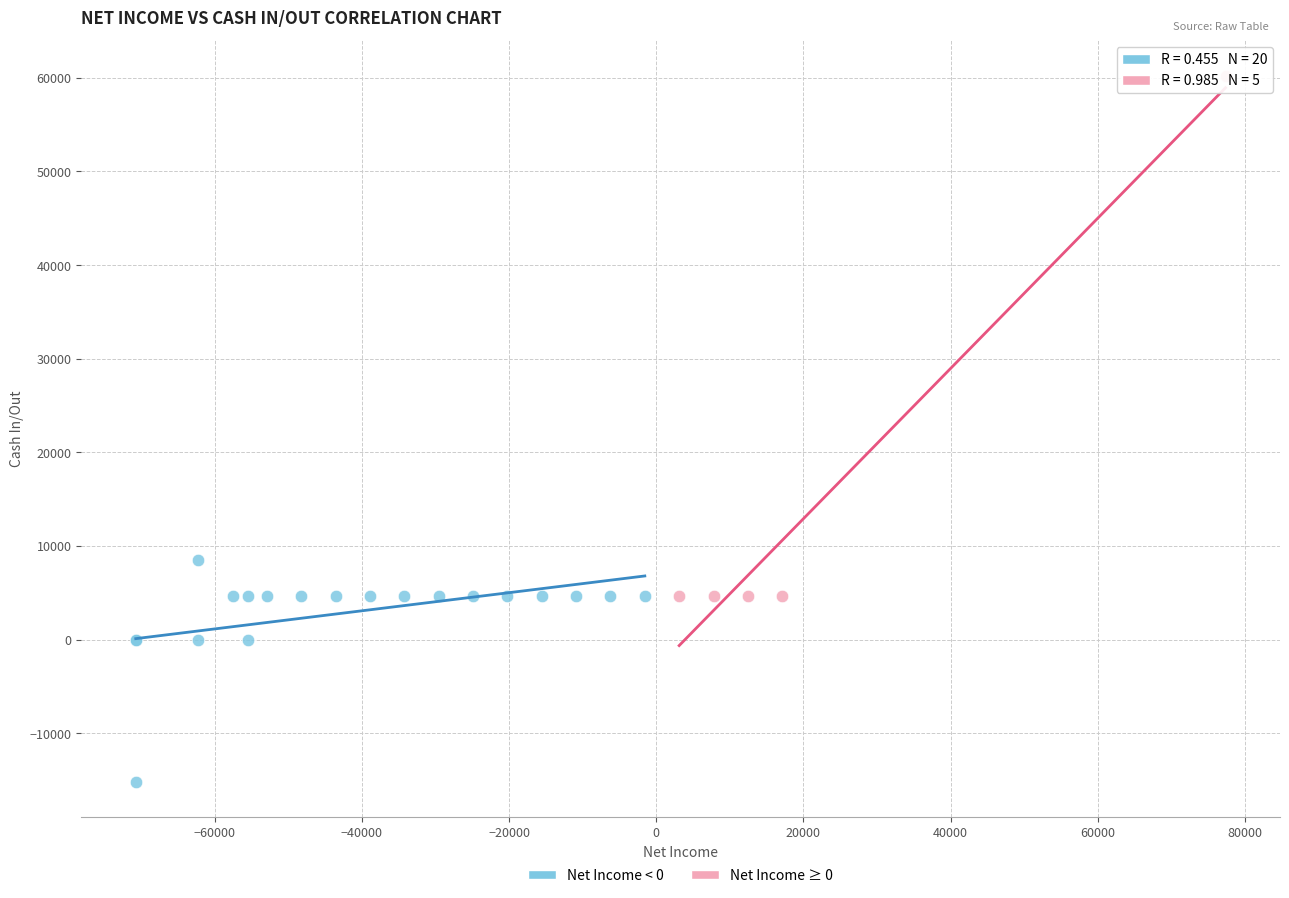

Which series has the widest spread of Y values?

Net Income ≥ 0